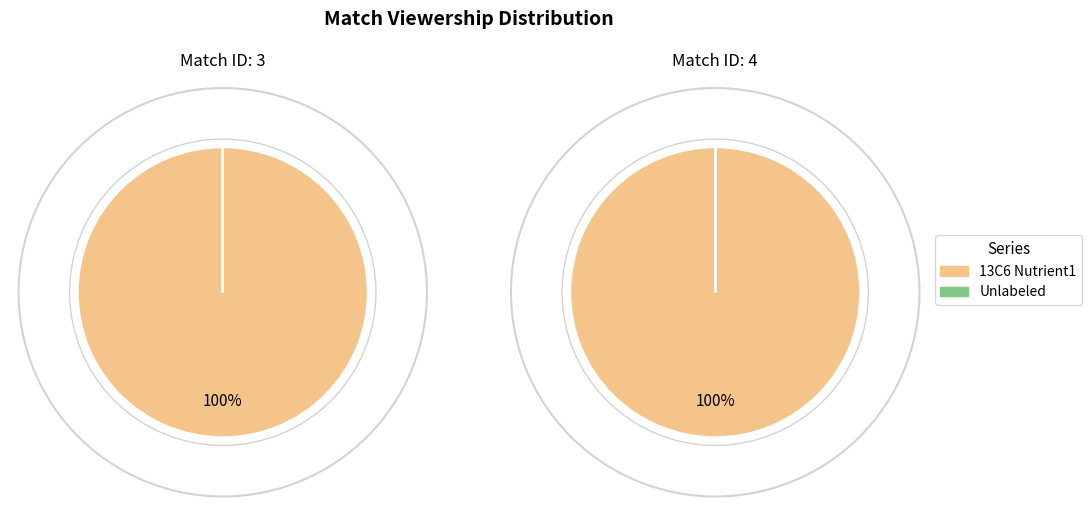

Is 3 the majority of the pie?

Yes